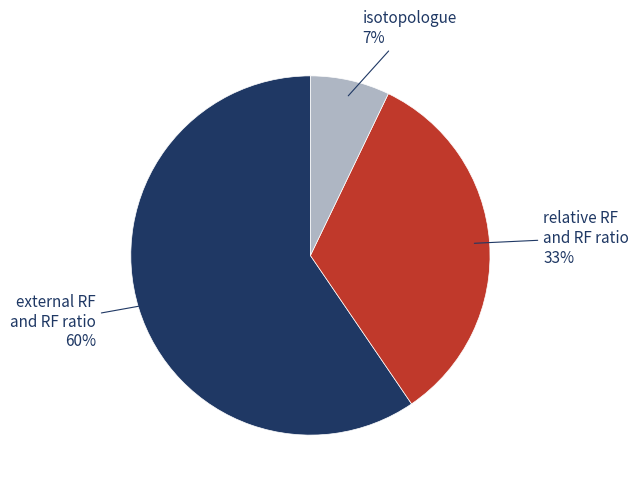

To the nearest percent, what is the average slice percentage?

33%